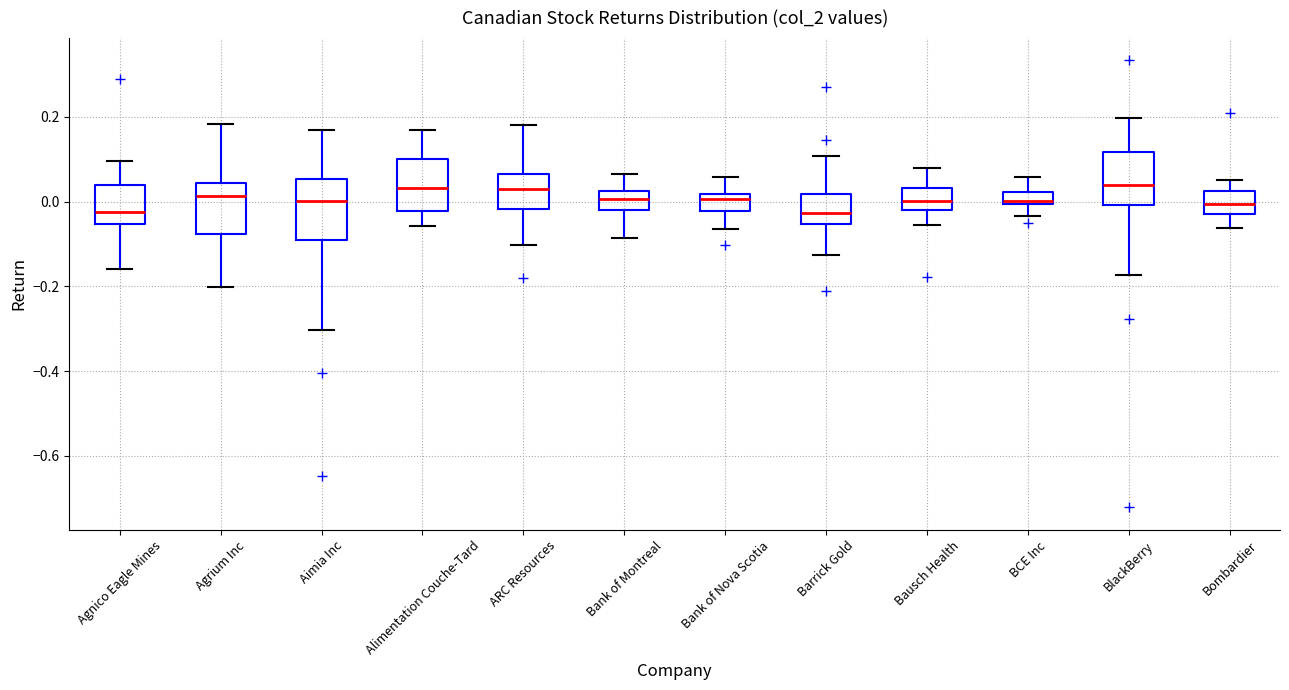

Where does the median line of the box for Barrick Gold sit on the y-axis? The values are not printed on the chart, so give them approximately, as read against the axis.

-0.02